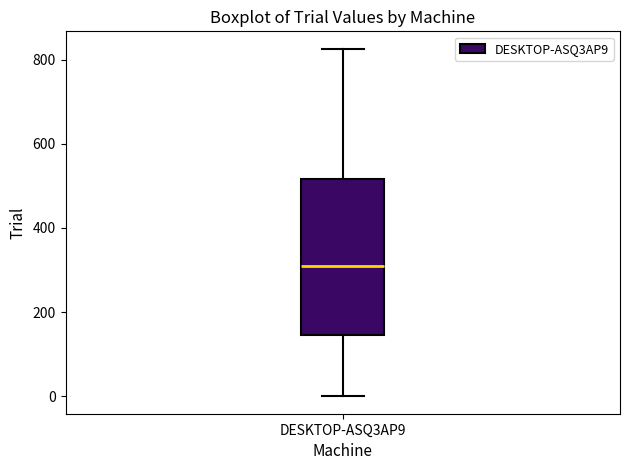

Where does the upper whisker of the box for DESKTOP-ASQ3AP9 end on the y-axis? The values are not printed on the chart, so give them approximately, as read against the axis.

820